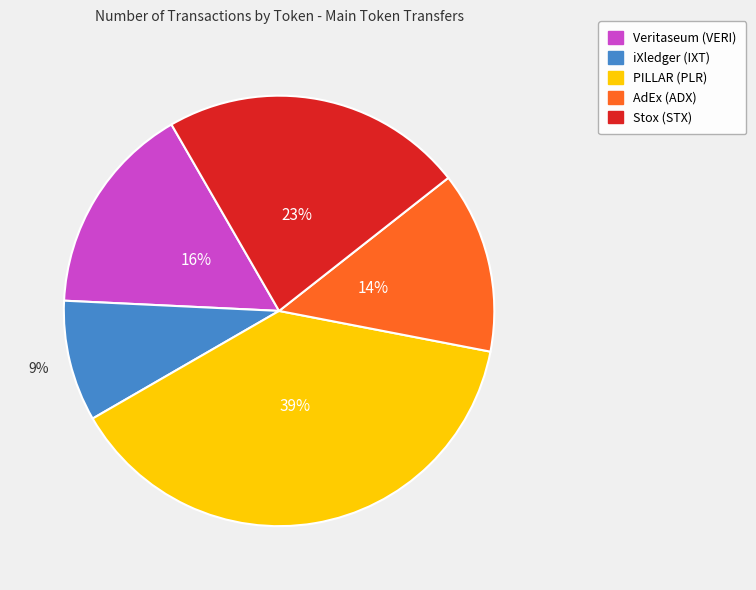

Rank the categories by value from lowest to highest.

iXledger (IXT), AdEx (ADX), Veritaseum (VERI), Stox (STX), PILLAR (PLR)